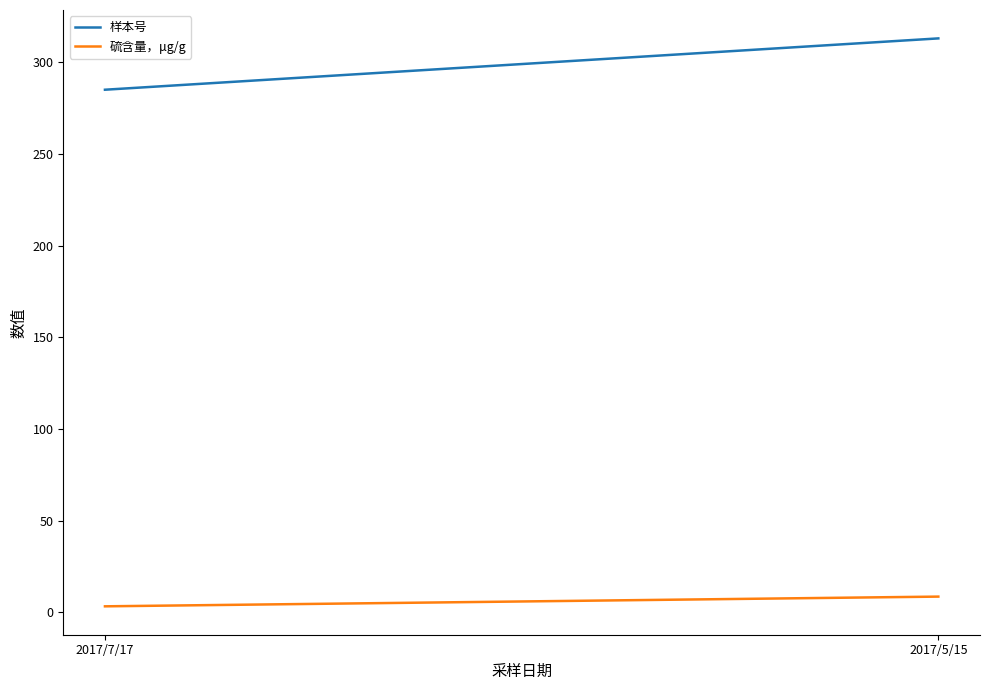

What is the difference between the maximum and minimum values in the 硫含量，μg/g series?

5.3